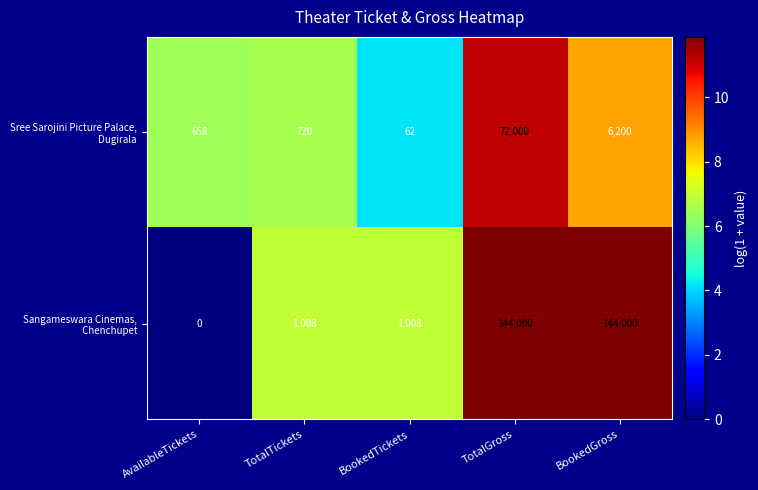

What is the greatest value displayed?

144000